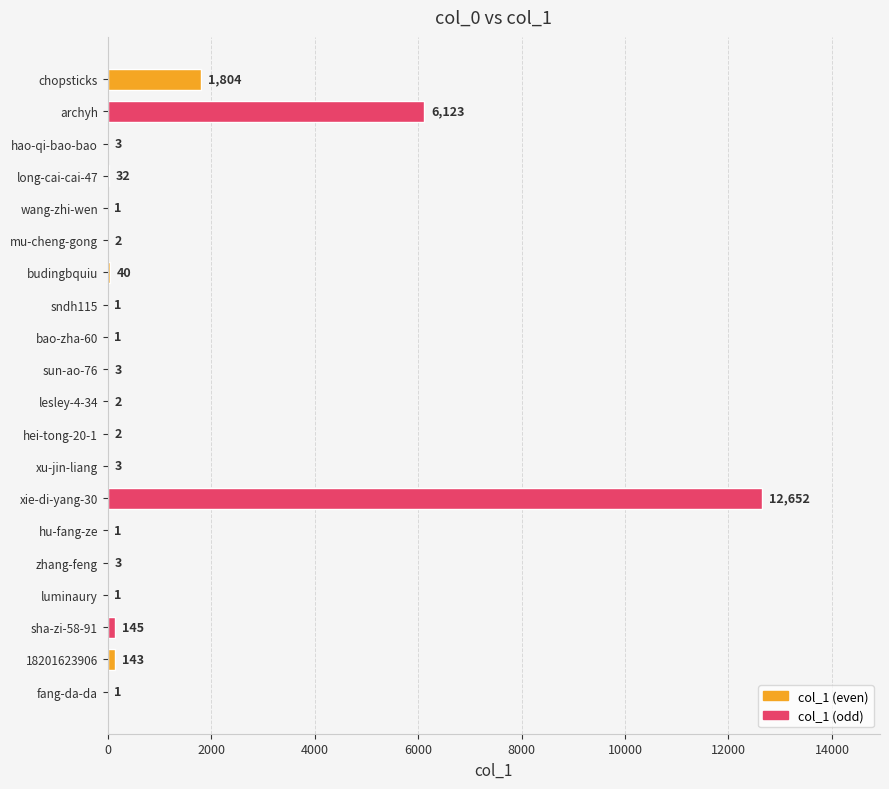

What is the sum of all values?

20963